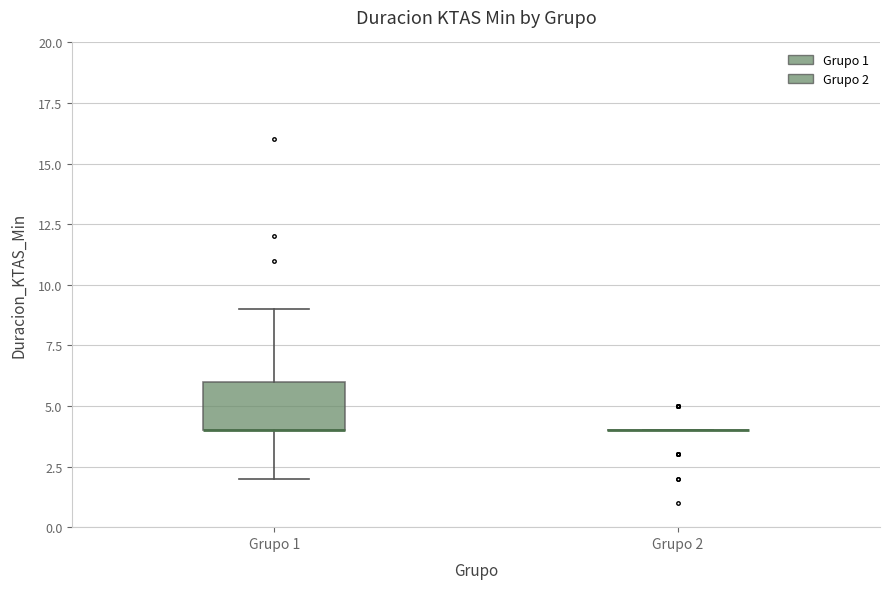

Reading left to right, read every box against the y-axis: the position of its median line, the range the box covers, and the ends of its whiskers. The values are not printed on the chart, so give them approximately, as read against the axis.

Grupo 1: median 4 (drawn on the box's lower edge), box 4 to 6, whiskers 2 to 9
Grupo 2: box collapsed to a line at 4, whiskers 4 to 4